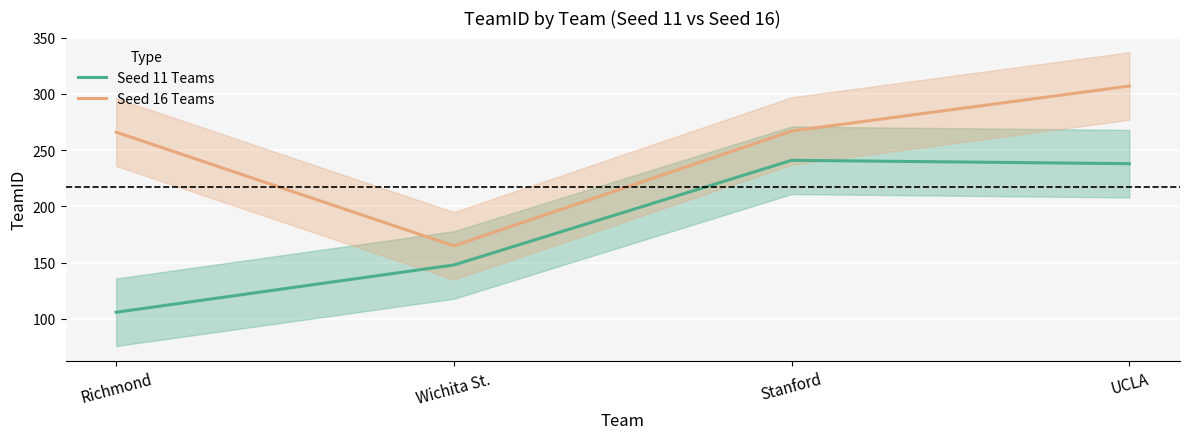

Where does the Seed 16 Teams series first go above 267?

UCLA